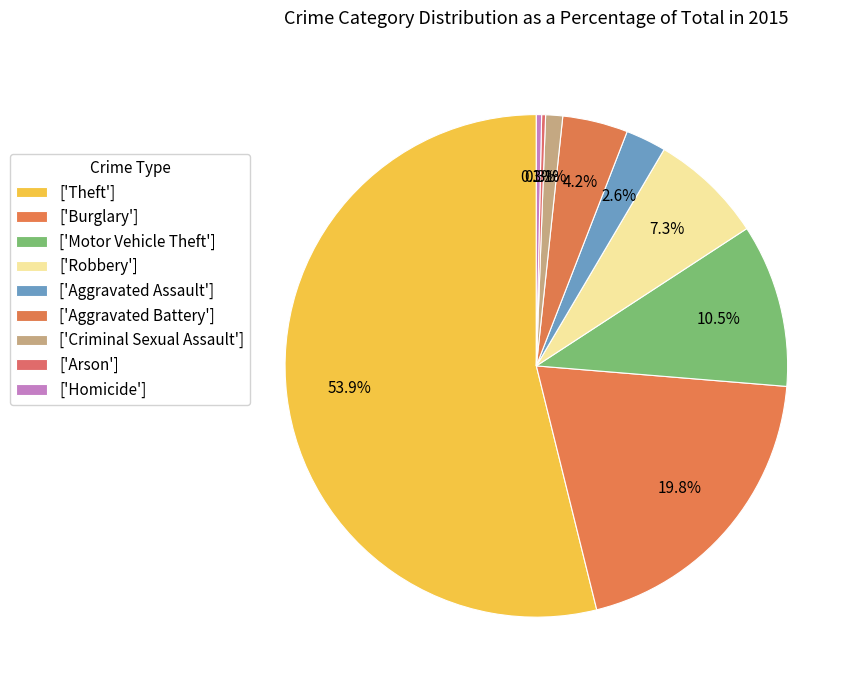

Which slice is the smallest?

Arson